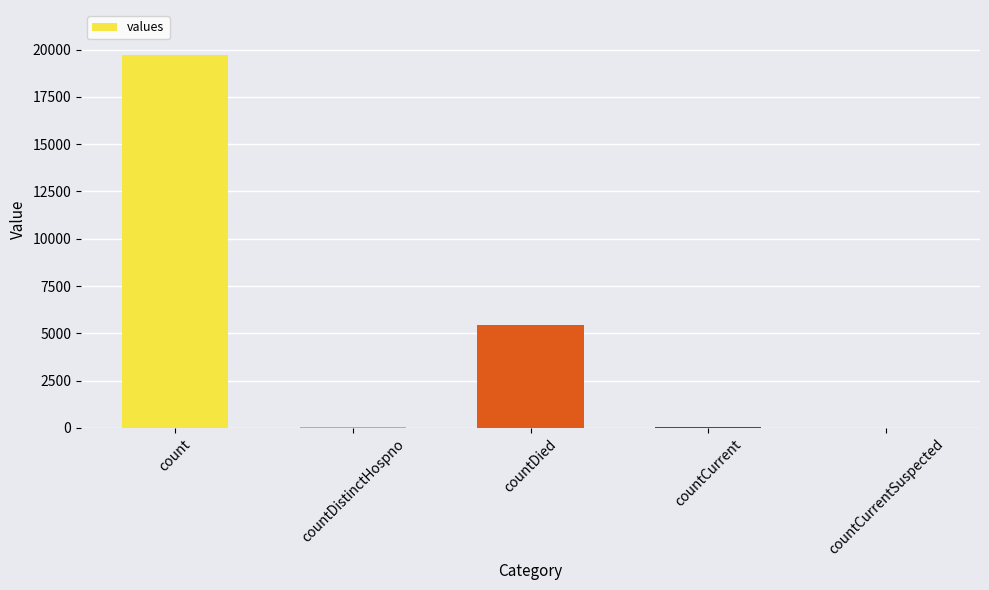

Which label corresponds to the largest value in the chart?

count